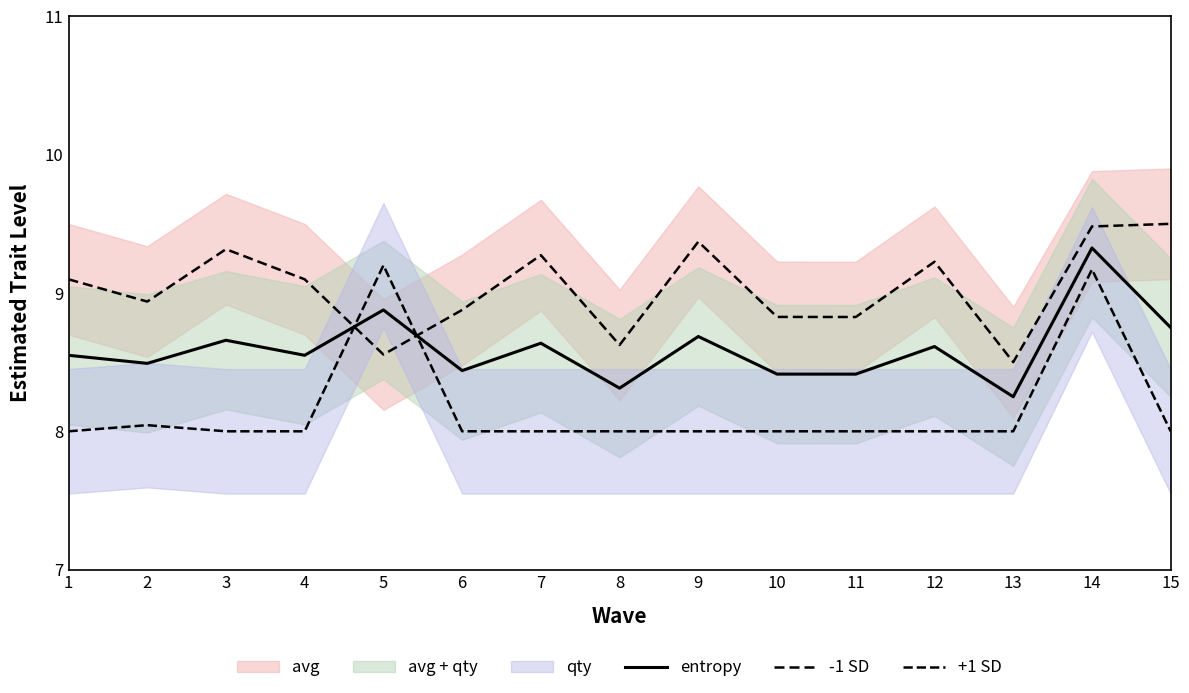

Does the chart have visible grid lines?

No